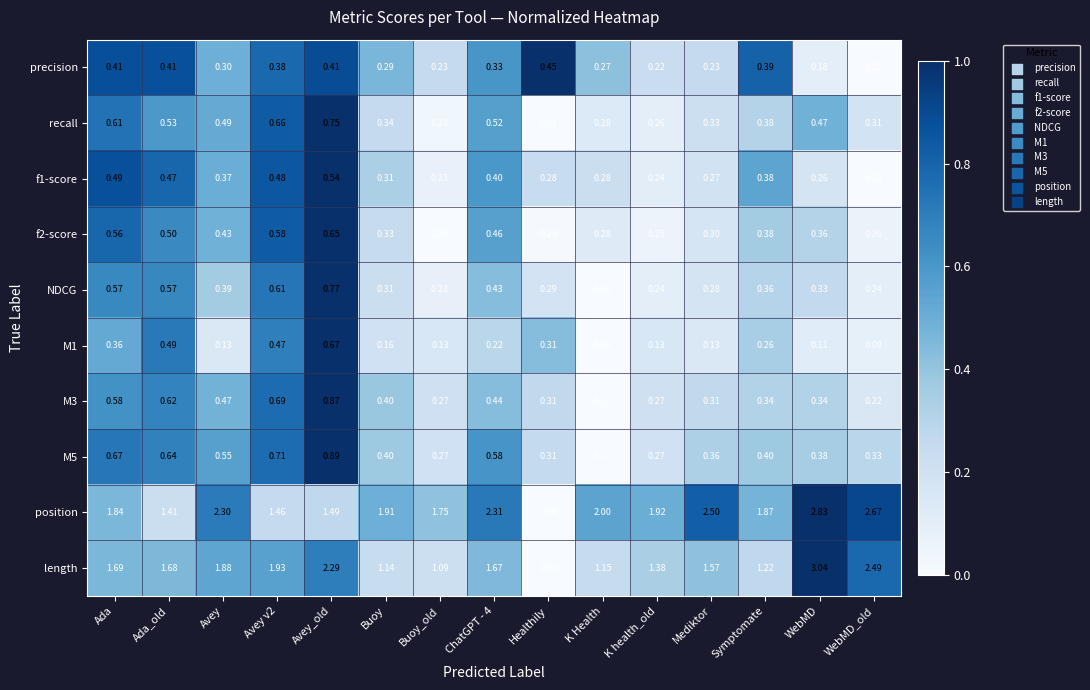

Between Buoy and Mediktor, which series saw the biggest shift?

position